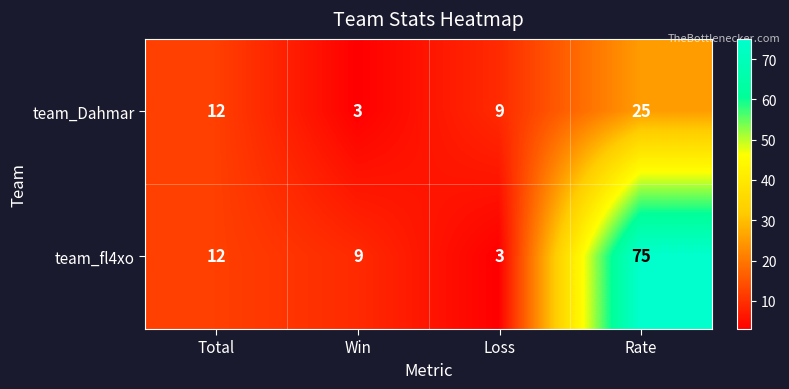

Reading left to right, list all the values displayed in this chart.

team_Dahmar: Total=12	Win=3	Loss=9	Rate=25
team_fl4xo: Total=12	Win=9	Loss=3	Rate=75